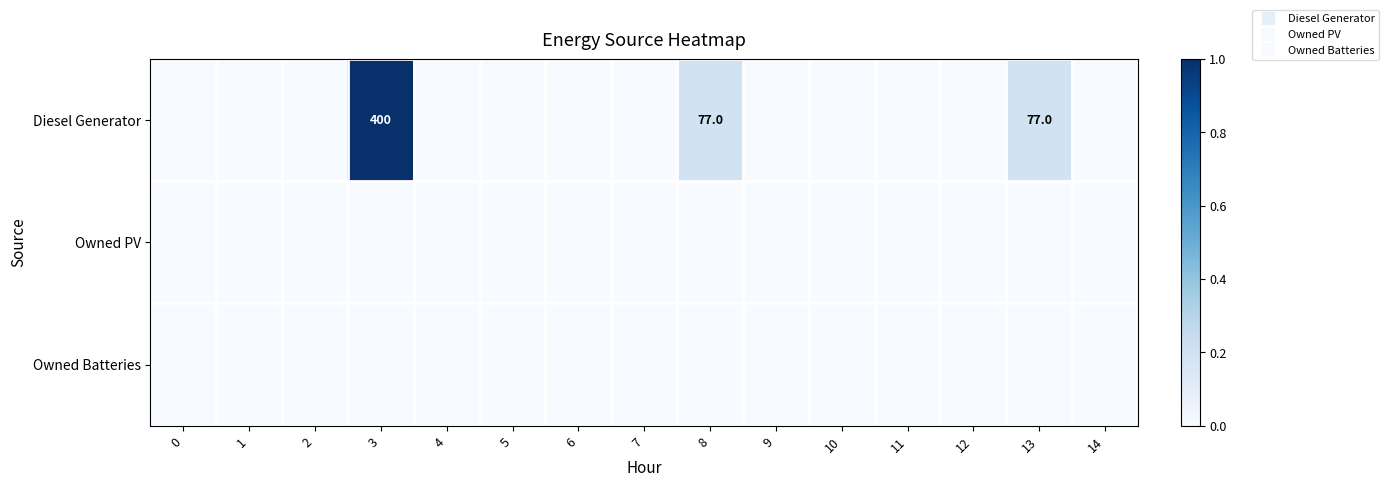

Which series changed the most between 0 and 12?

Diesel Generator